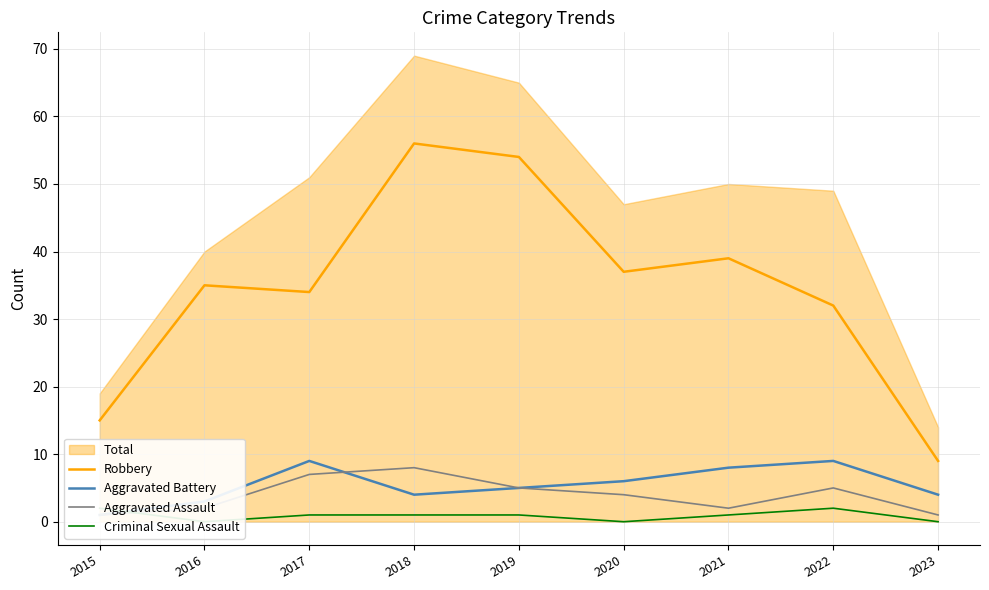

Which series ends up on top after the final intersection of Aggravated Assault and Aggravated Battery?

Aggravated Assault